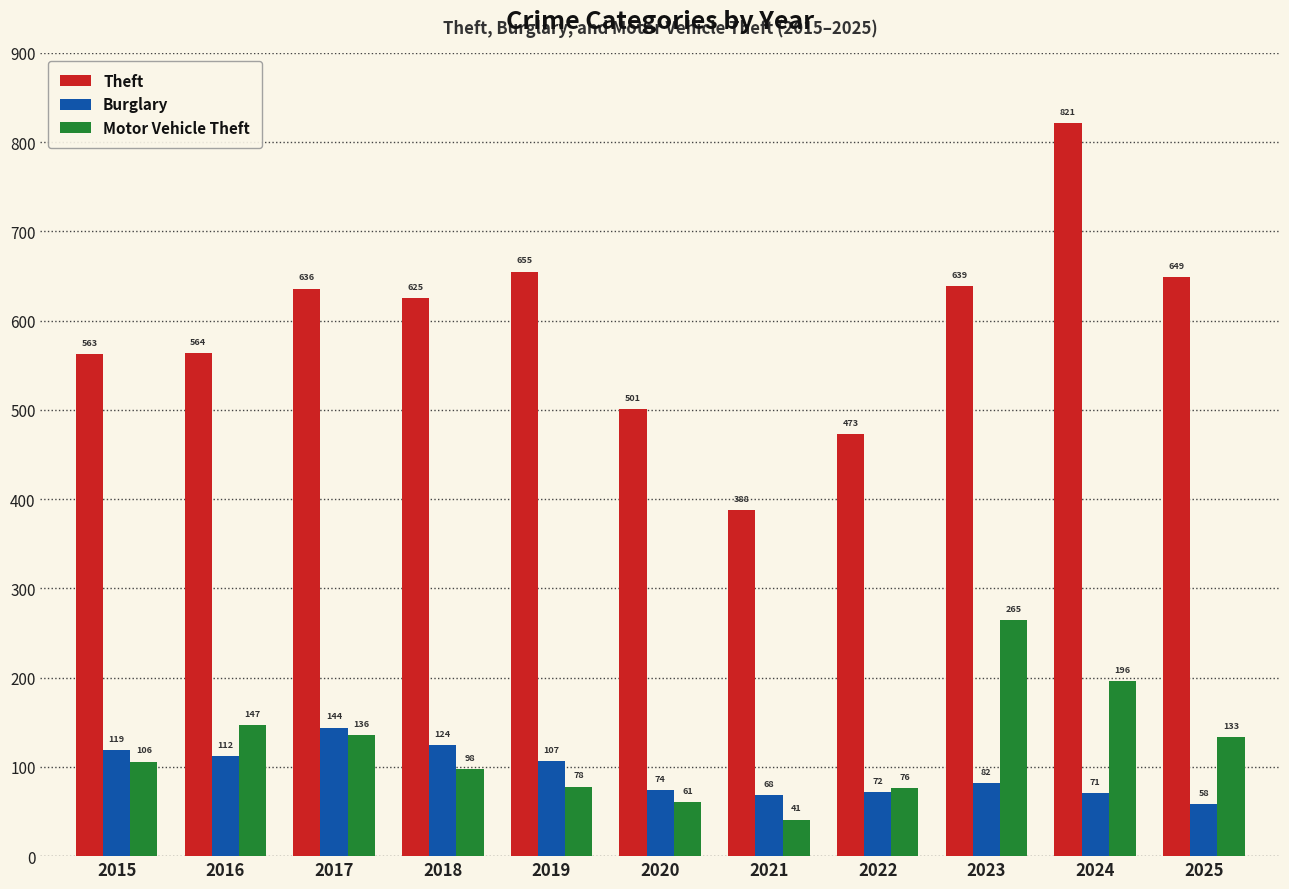

The Motor Vehicle Theft series shows 95 at 2017. True or false?

False